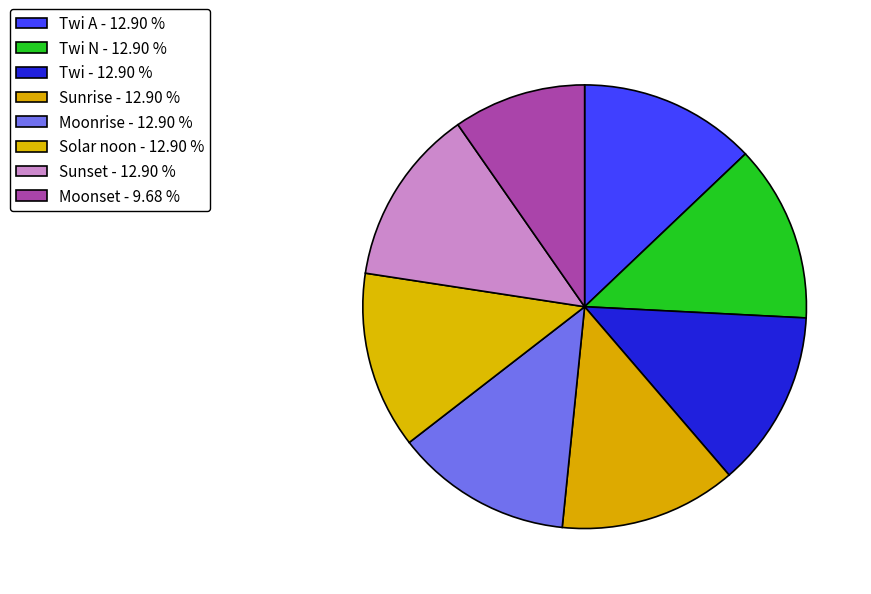

Which category has the biggest portion of the pie?

Sunrise